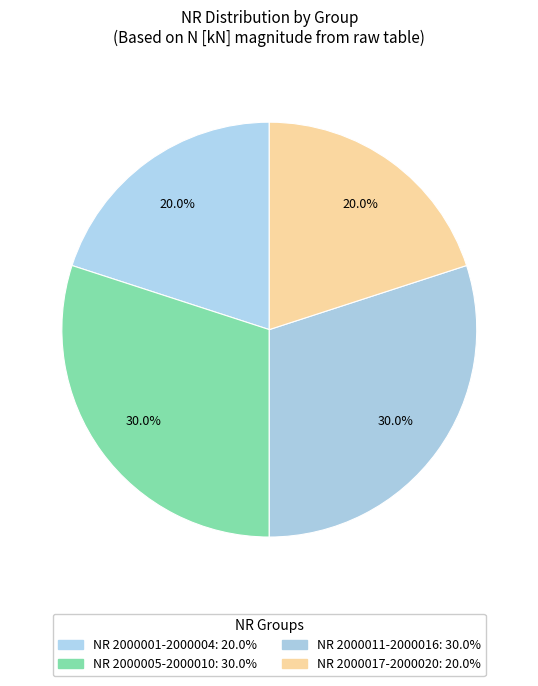

How many segments does this pie chart have?

4